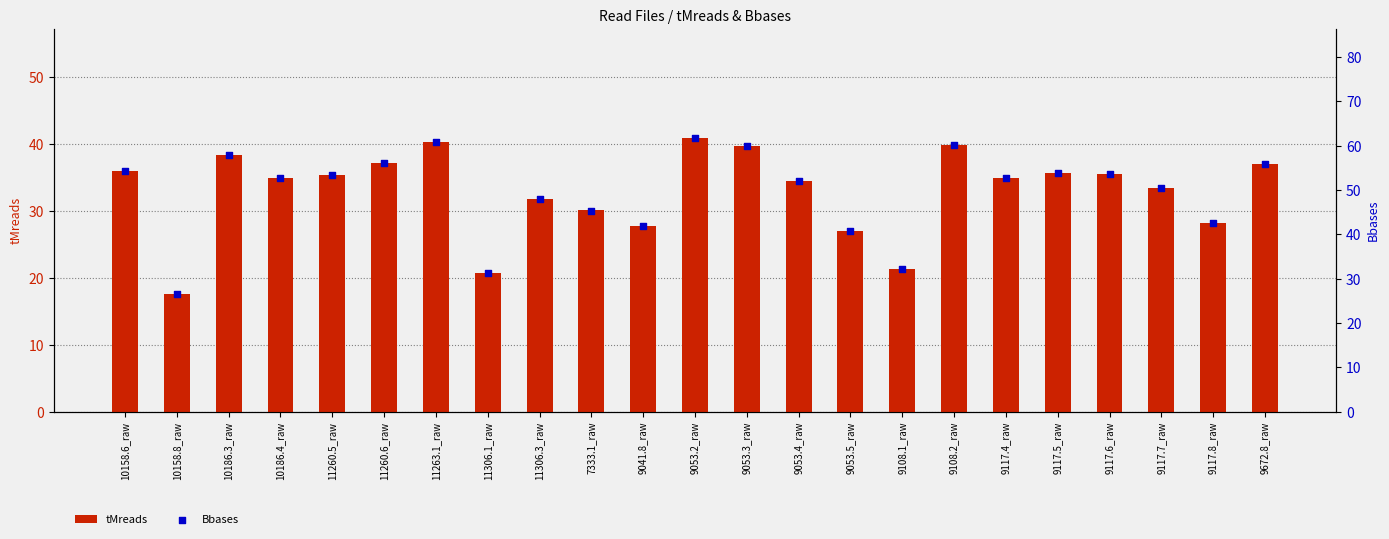

At which category is the sum across all series the highest?

9053.2_raw